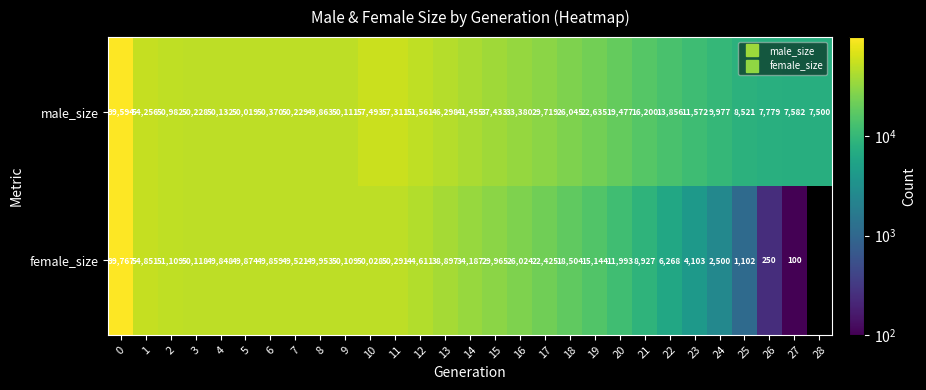

What is the maximum value for female_size?

99767